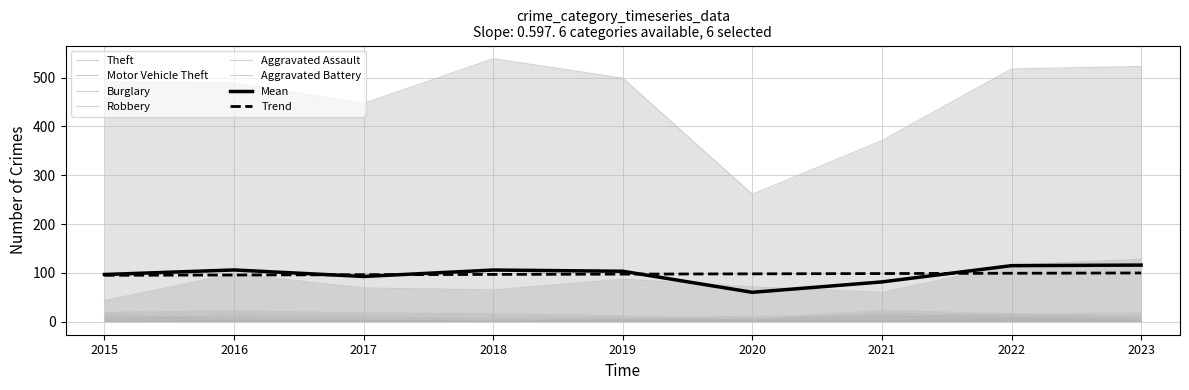

List the labels in order of Robbery value, smallest first.

2018, 2021, 2017, 2019, 2020, 2023, 2016, 2022, 2015